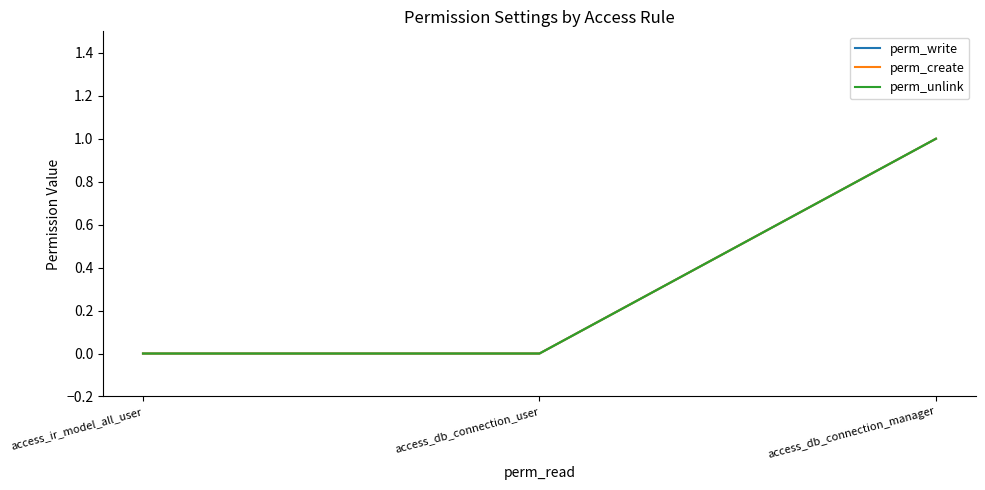

Rank the series at access_db_connection_user from highest to lowest value.

perm_write, perm_create, perm_unlink